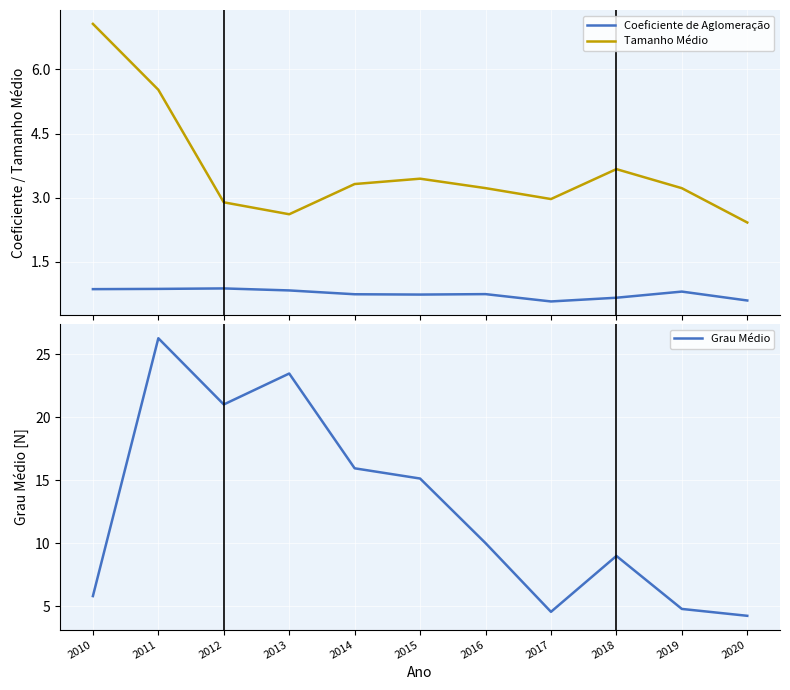

Is it true that Coeficiente de Aglomeração equals 0.6 at 2020?

True